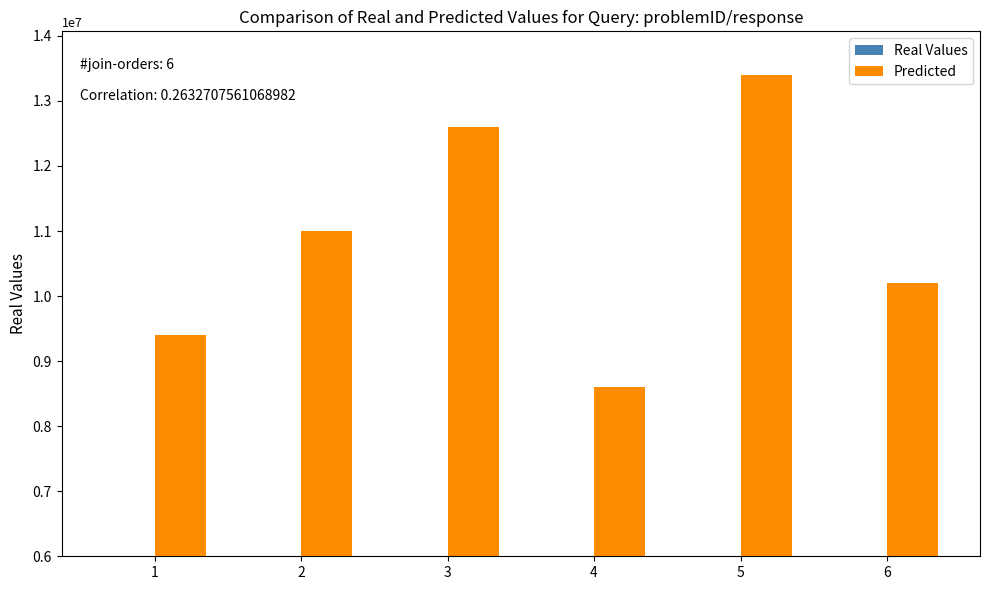

Which category has the lowest value across all series?

1